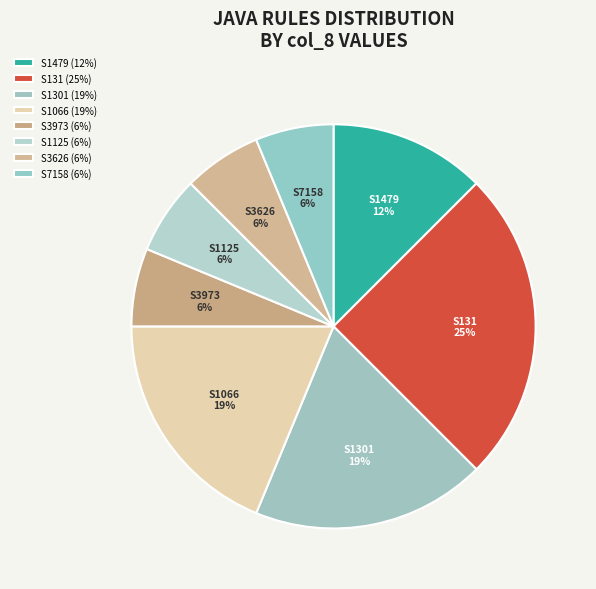

To the nearest percent, what is the combined percentage of S3973 and S131?

31%